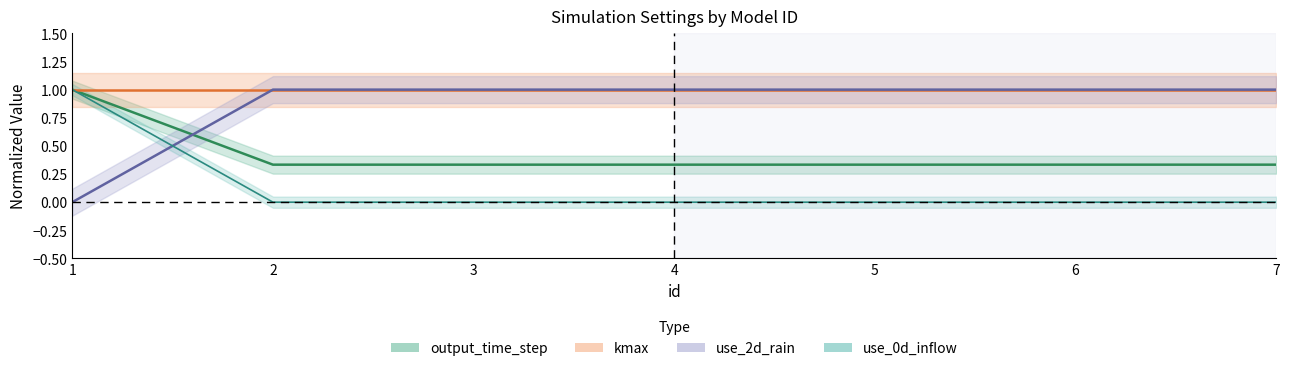

The use_2d_flow series shows -0.4 at 7. True or false?

False